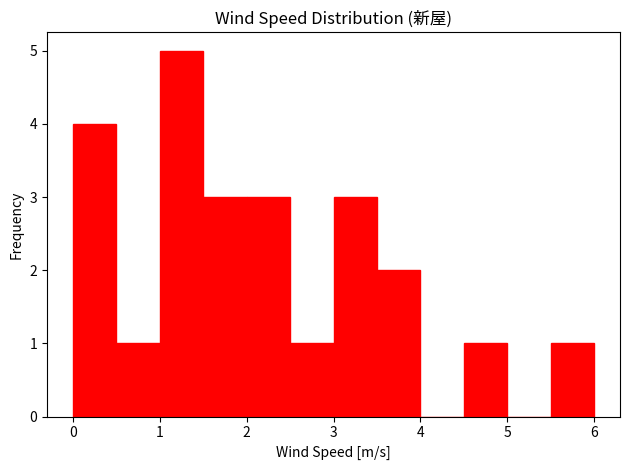

What is the height of the bar covering 2.0 to 2.5 on the x-axis? The values are not printed on the chart, so give them approximately, as read against the axis.

3